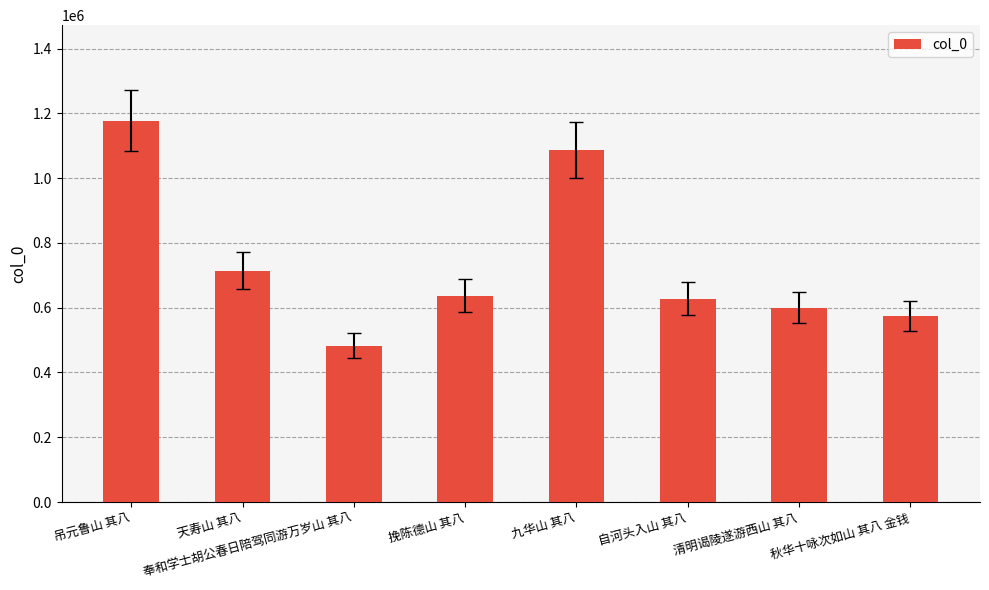

Approximately how many times larger is the value at 自河头入山 其八 compared to 挽陈德山 其八?

1.0